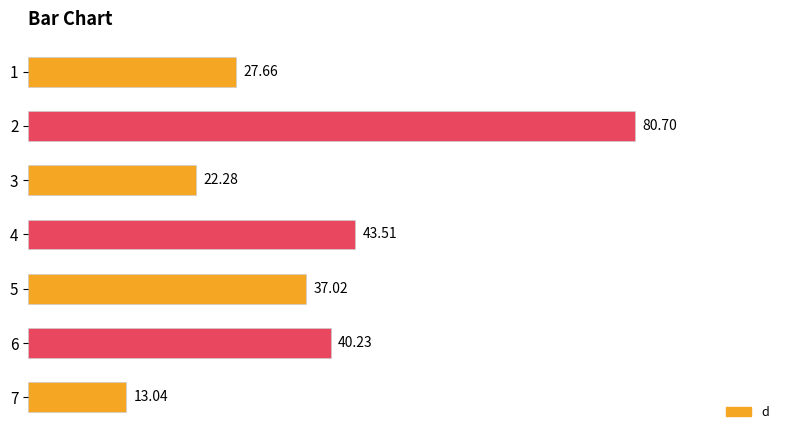

Rank the categories by value from highest to lowest.

2, 4, 6, 5, 1, 3, 7